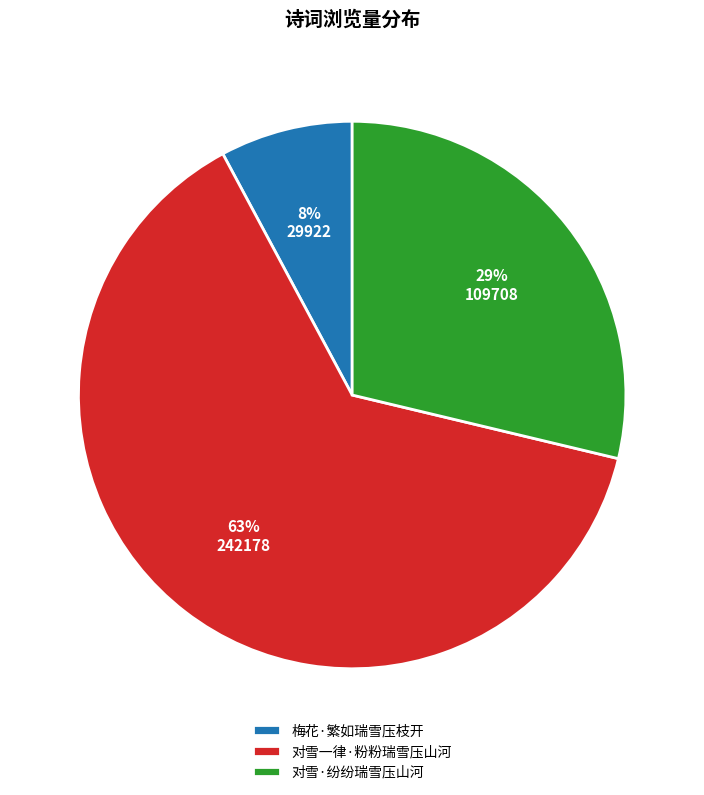

True or false: 对雪·纷纷瑞雪压山河 accounts for 29% of the total.

True